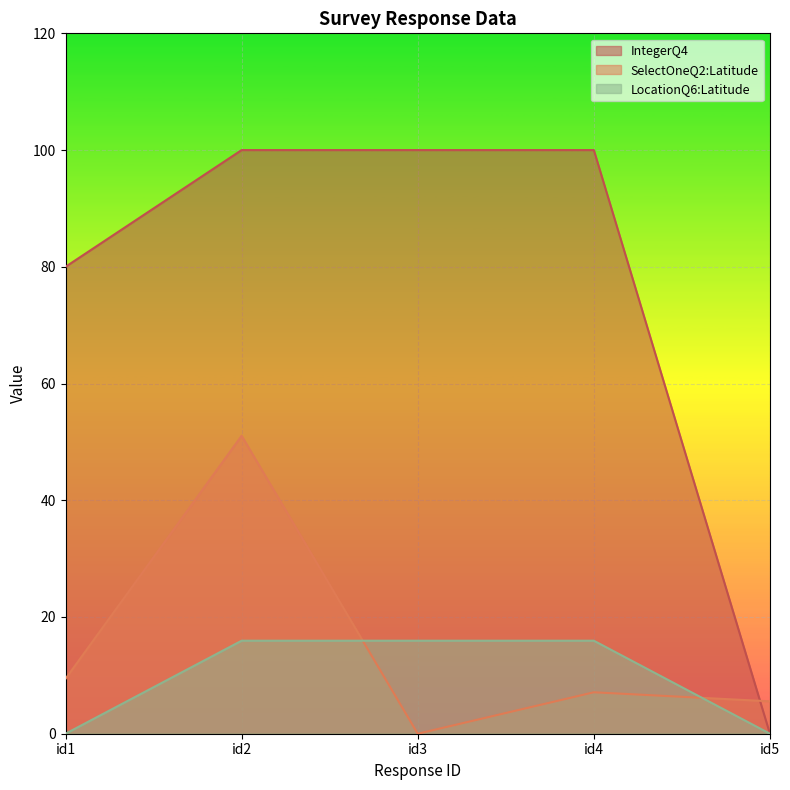

True or false: SelectOneQ2:Latitude and LocationQ6:Latitude cross at least once.

True